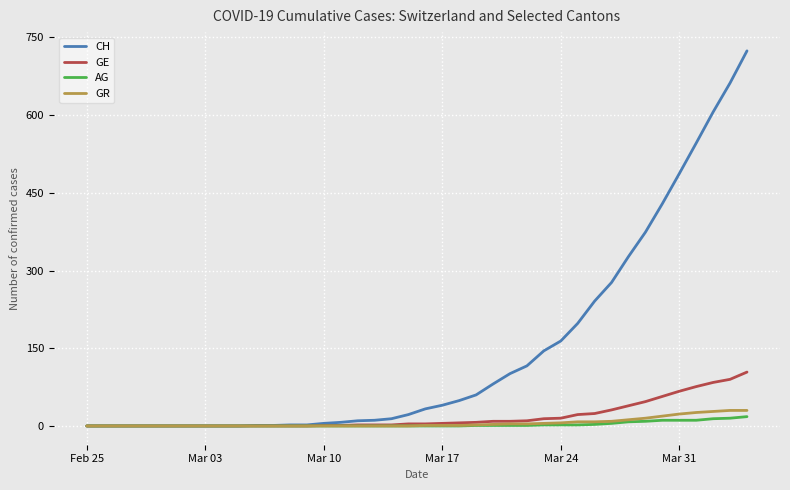

What is the difference between the second highest and second lowest values in the CH series?

662